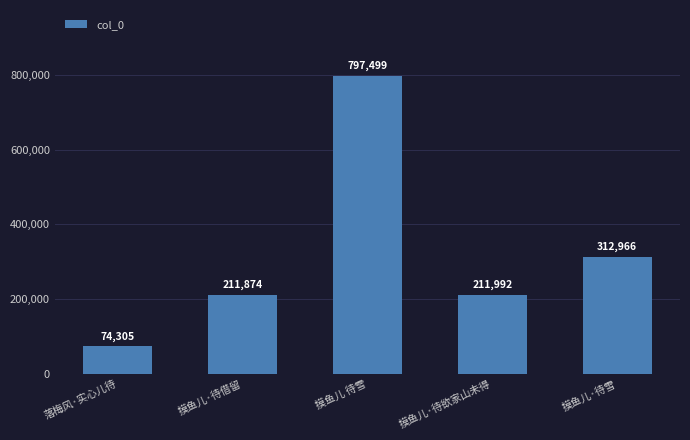

What is the minimum value shown in the chart?

74305